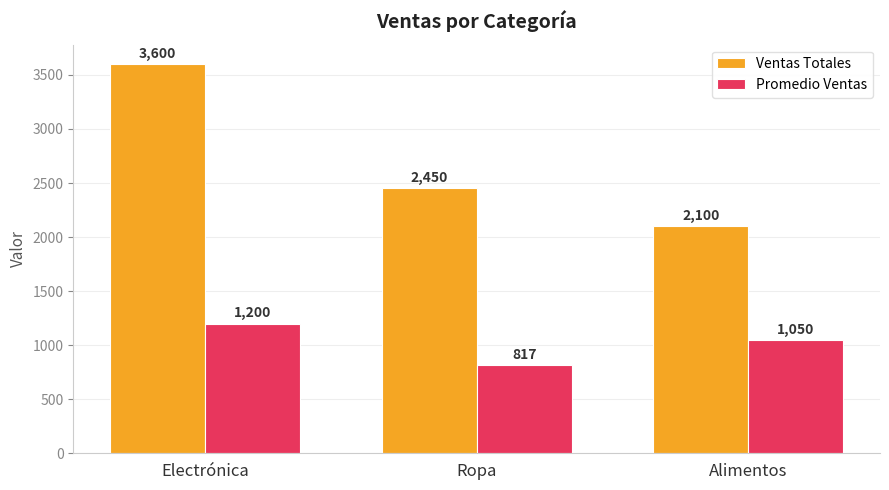

Is it true that Ventas Totales equals 2100.0 at Alimentos?

True